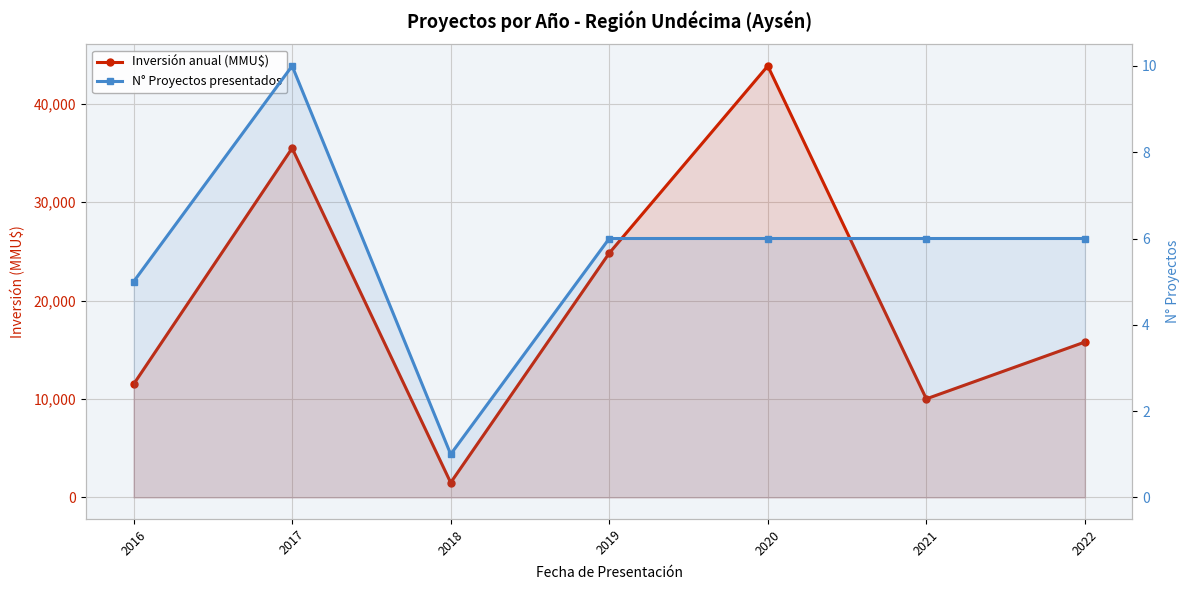

Is the value of Inversión anual (MMU$) at 2019 greater than the value of N° Proyectos presentados at 2018?

Yes